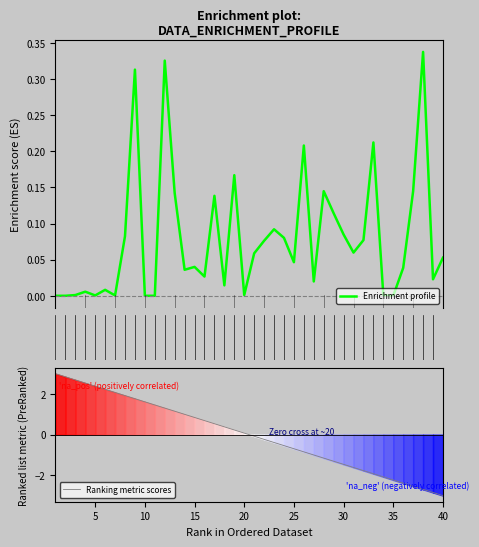

The Ranking metric scores series shows 1.6 at 10. True or false?

True